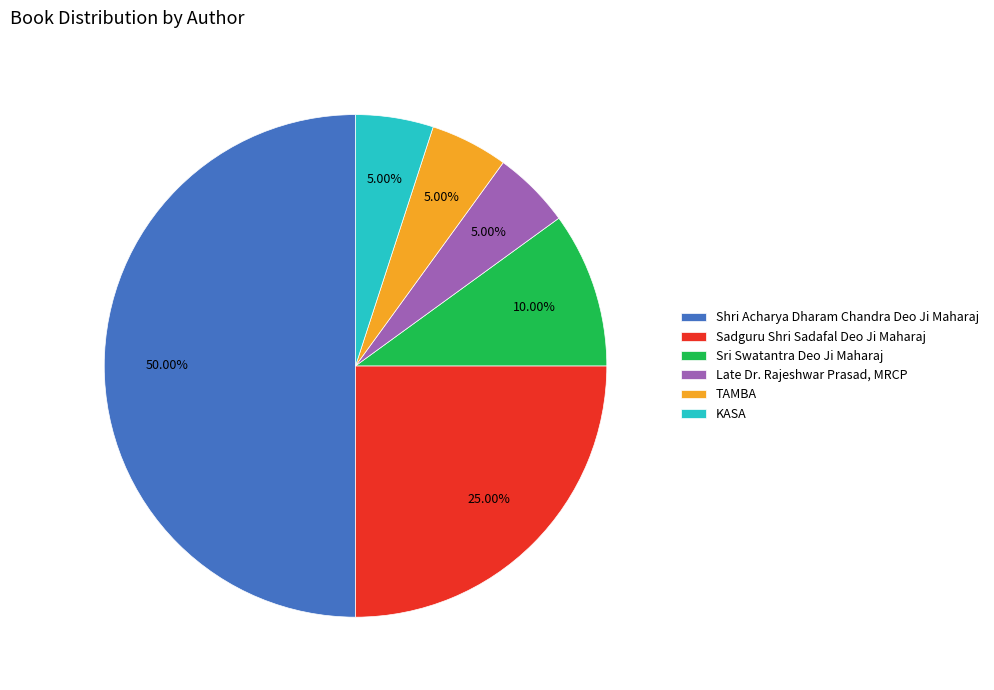

Is Sri Swatantra Deo Ji Maharaj the majority of the pie?

No